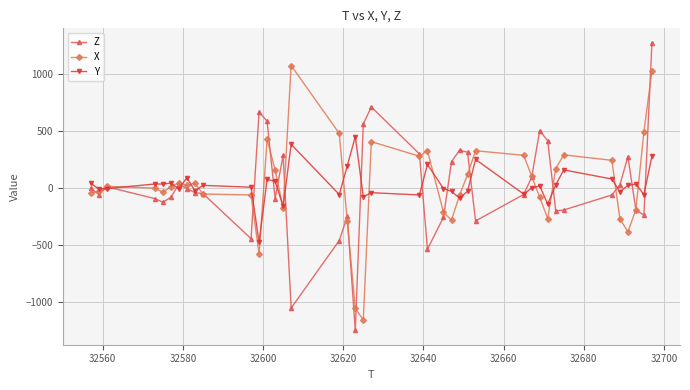

What is the difference between the maximum and minimum values in the Z series?

2524